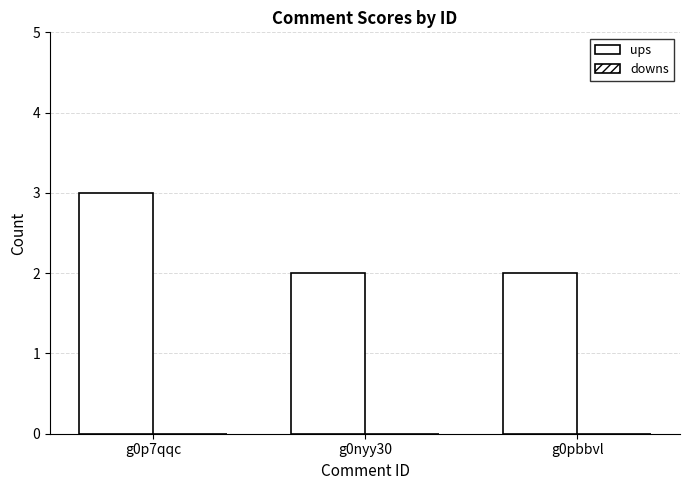

Does the chart contain any negative values?

No